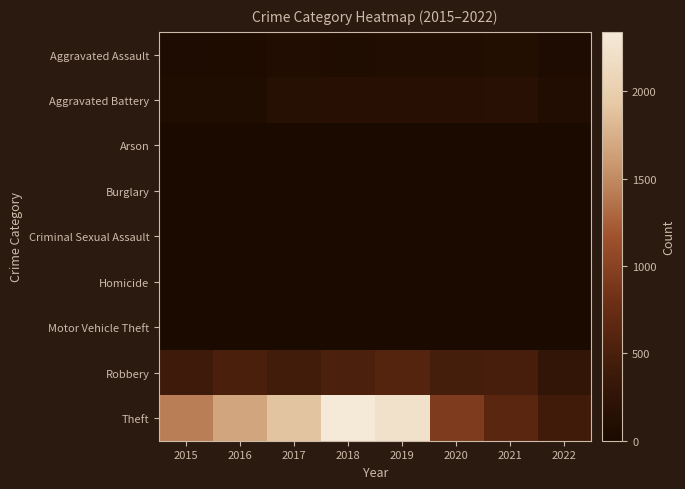

Reading right to left, what are all the values shown in this chart?

Aggravated Assault: 2022=51	2021=110	2020=94	2019=98	2018=77	2017=95	2016=71	2015=46
Aggravated Battery: 2022=96	2021=163	2020=150	2019=148	2018=152	2017=142	2016=82	2015=82
Arson: 2022=3	2021=2	2020=1	2019=1	2018=1	2017=0	2016=0	2015=3
Burglary: 2022=0	2021=1	2020=0	2019=1	2018=0	2017=2	2016=0	2015=0
Criminal Sexual Assault: 2022=12	2021=15	2020=3	2019=8	2018=11	2017=8	2016=8	2015=12
Homicide: 2022=2	2021=4	2020=2	2019=2	2018=1	2017=1	2016=1	2015=0
Motor Vehicle Theft: 2022=2	2021=2	2020=3	2019=1	2018=1	2017=2	2016=4	2015=1
Robbery: 2022=279	2021=484	2020=450	2019=591	2018=519	2017=446	2016=510	2015=395
Theft: 2022=425	2021=642	2020=930	2019=2230	2018=2341	2017=1896	2016=1676	2015=1429